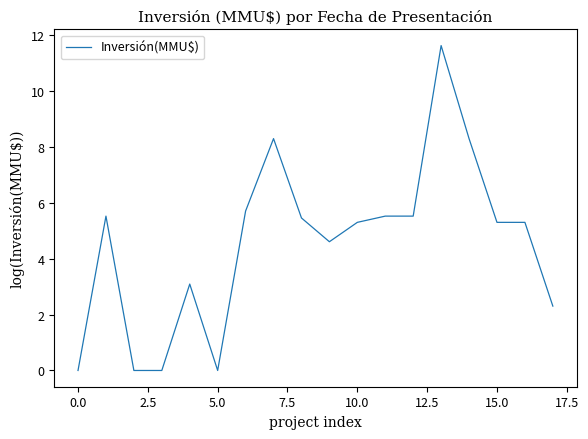

What is the greatest value displayed?

11.6